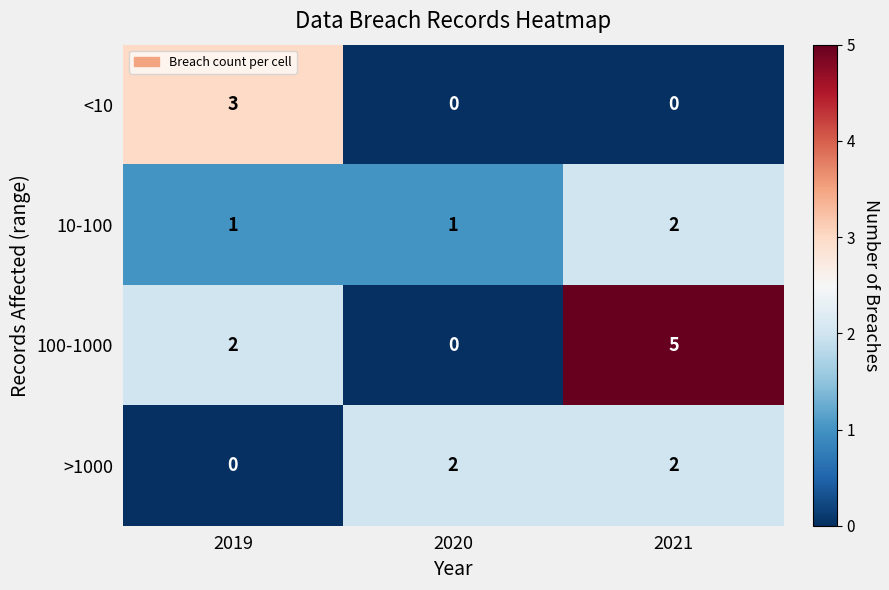

The 100-1000 series shows 0 at 2020. True or false?

True